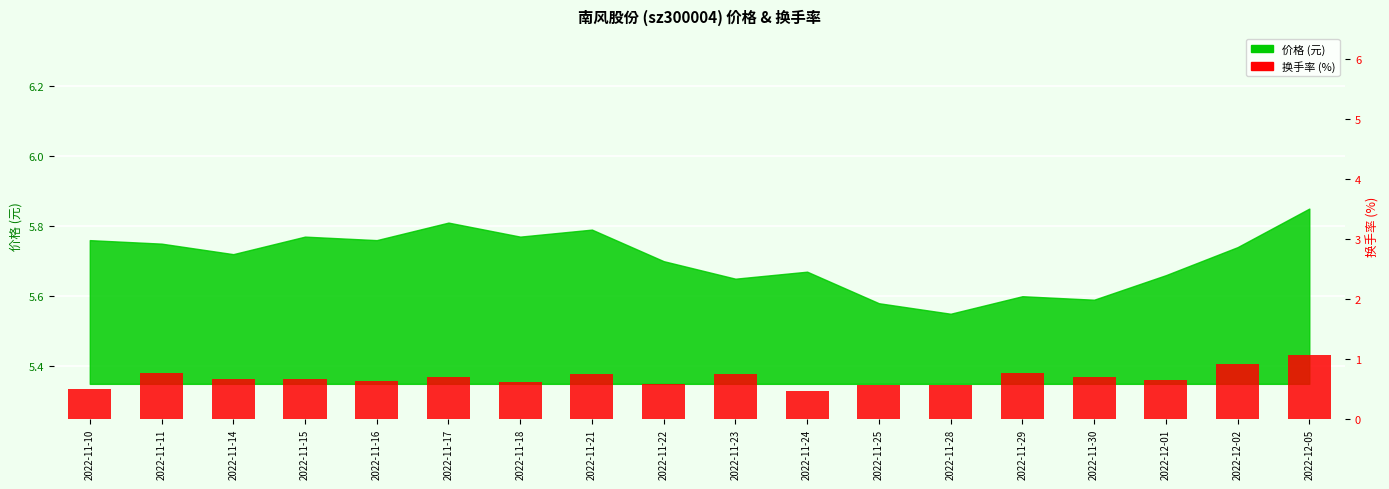

Does the chart contain stacked bars?

No